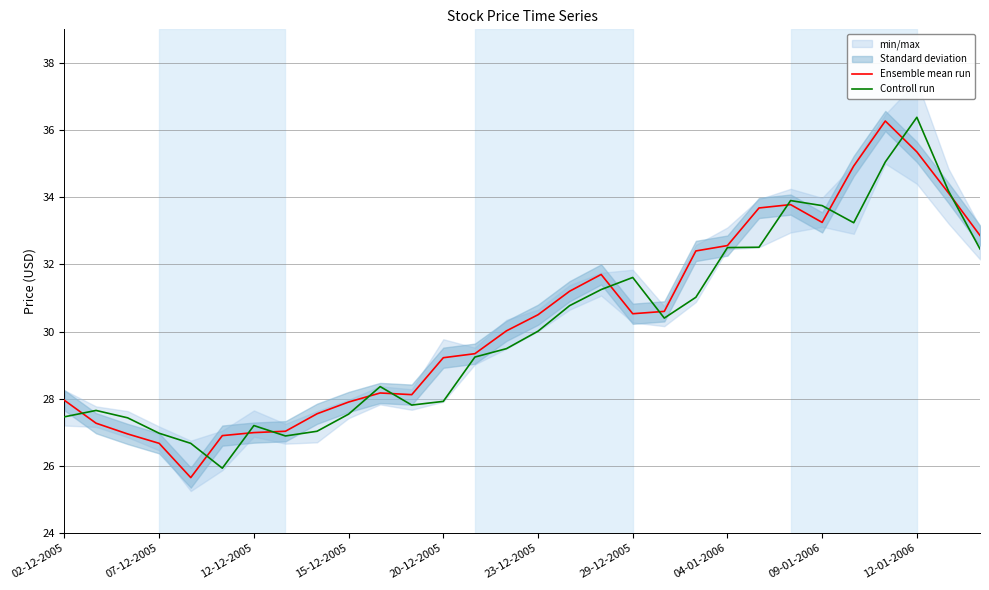

The value of Controll run at 07-12-2005 is 18.1. True or false?

False